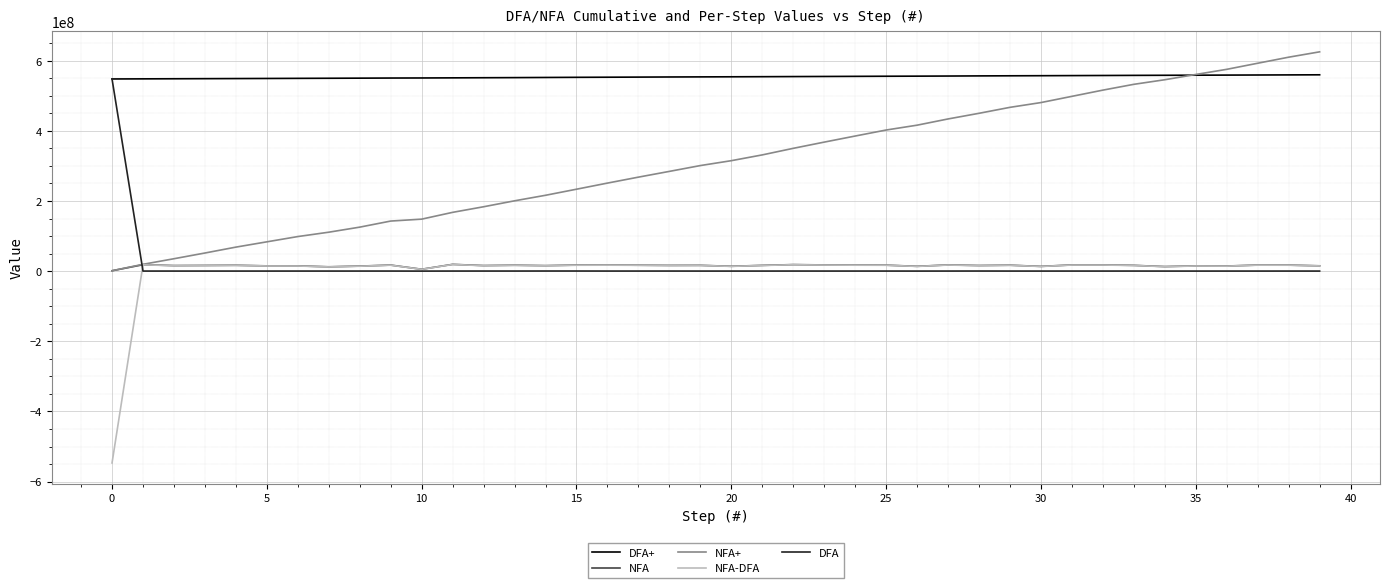

What is the greatest value displayed?

625316945